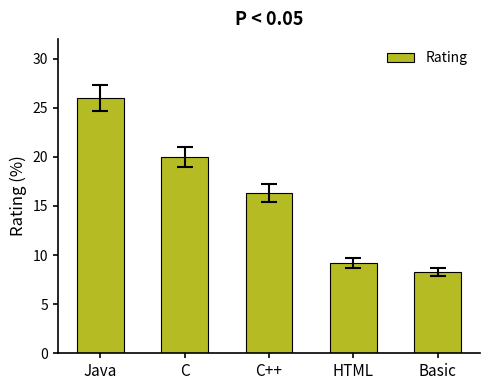

Reading left to right, extract all data points from this chart.

26.0	20.0	16.3	9.2	8.3